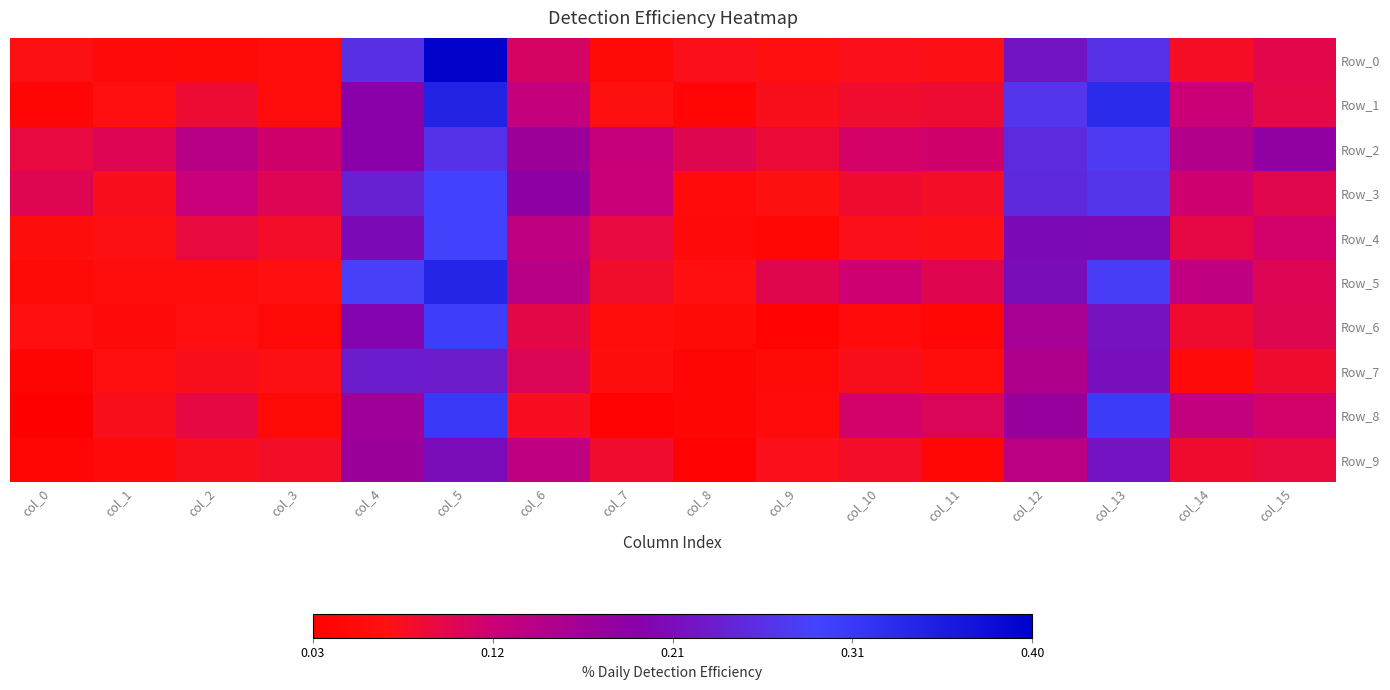

At which category is the sum across all series the highest?

col_5